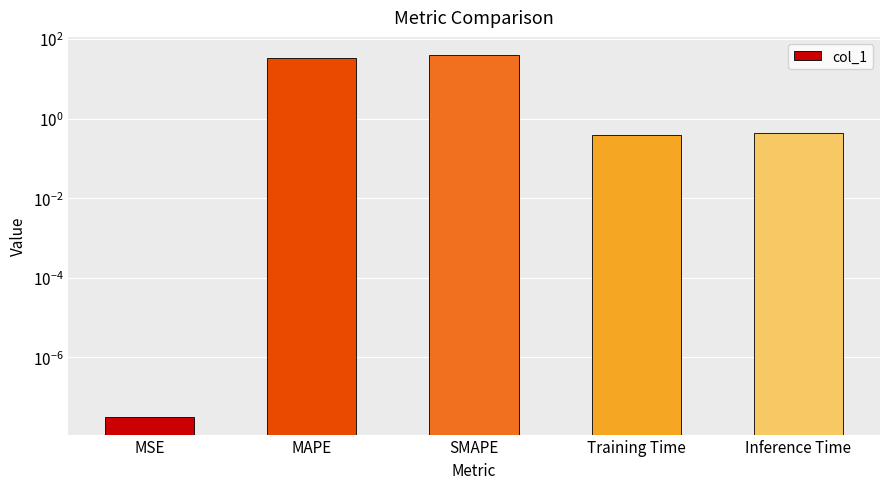

What is the sum of the values at MAPE and Training Time?

33.7